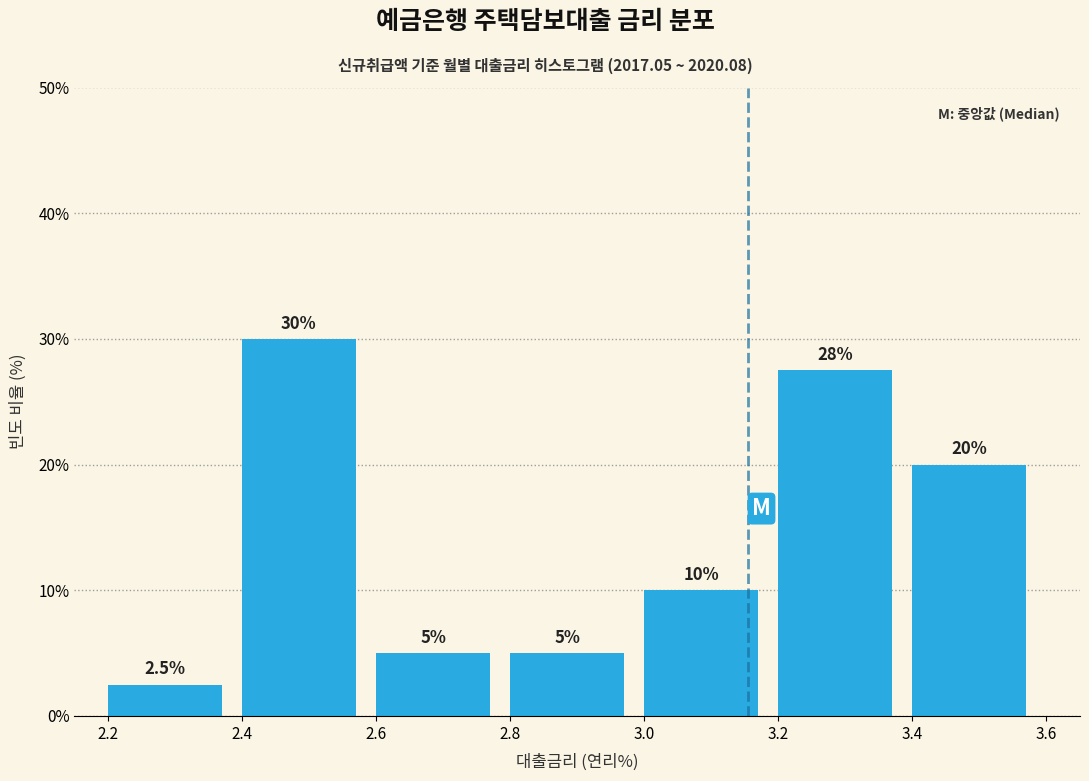

Over which range of the x-axis is the bar tallest?

2.4 to 2.6